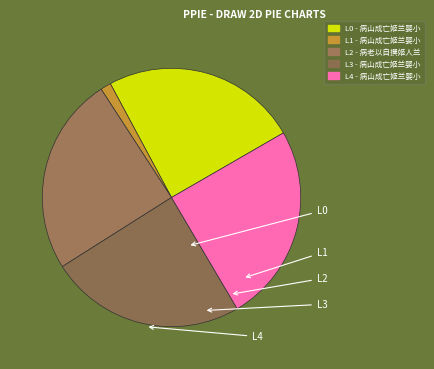

To the nearest percent, what is the average slice percentage?

20%